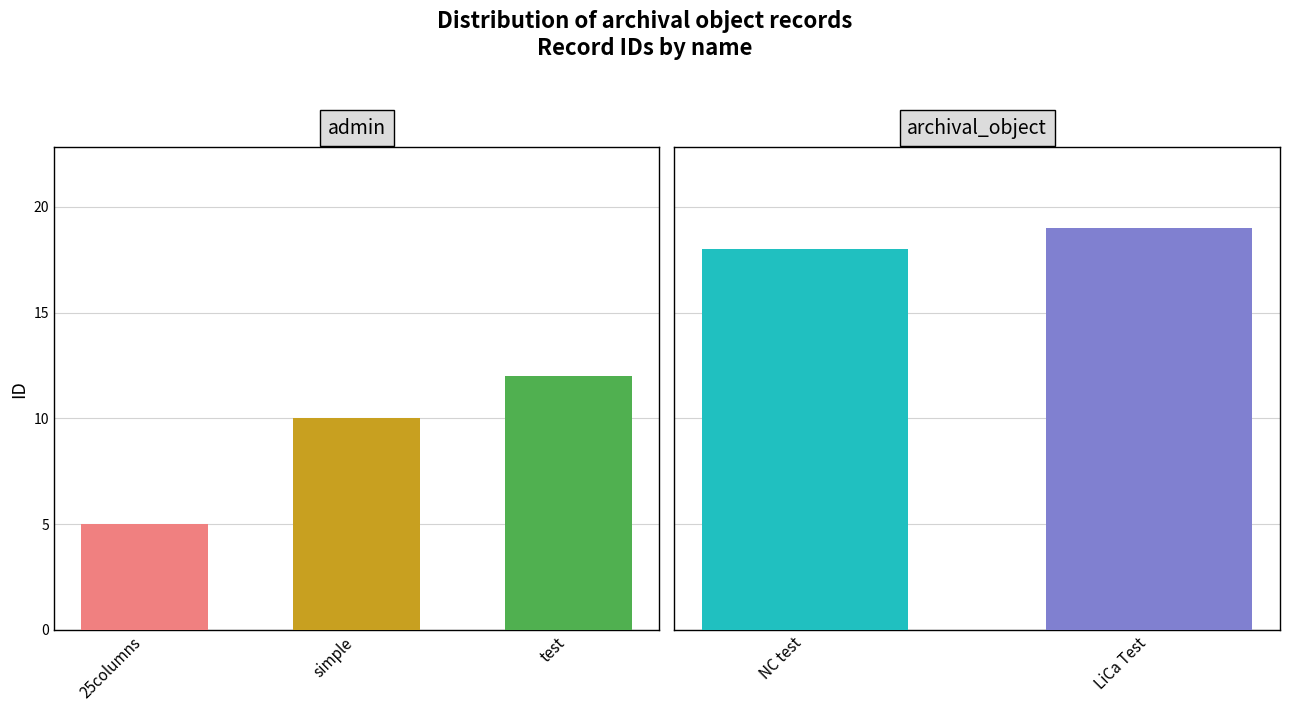

What is the value of the 5th bar from the left?

19